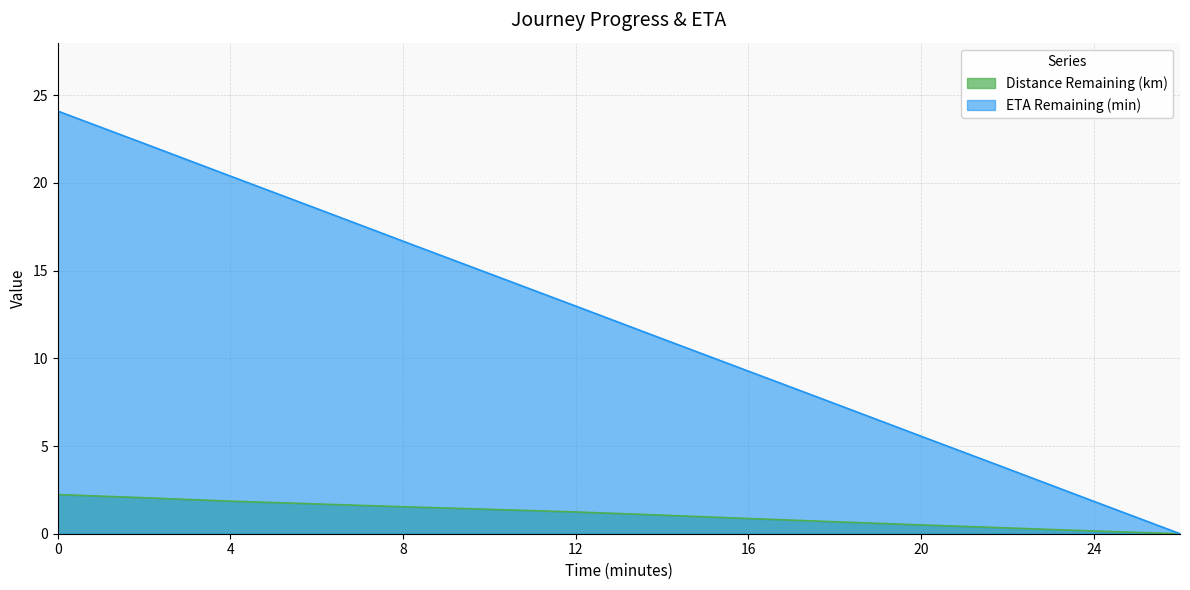

How many lines are shown in the chart?

2